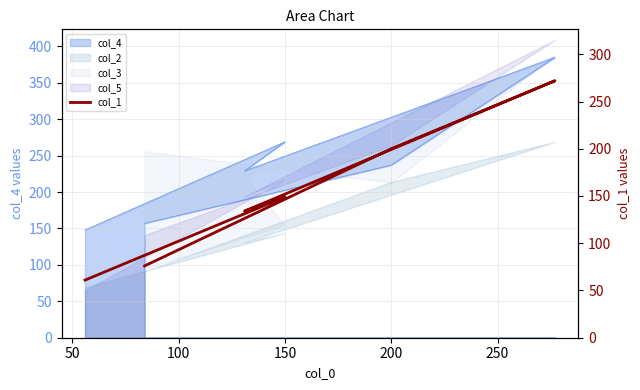

What is the greatest value displayed?

272